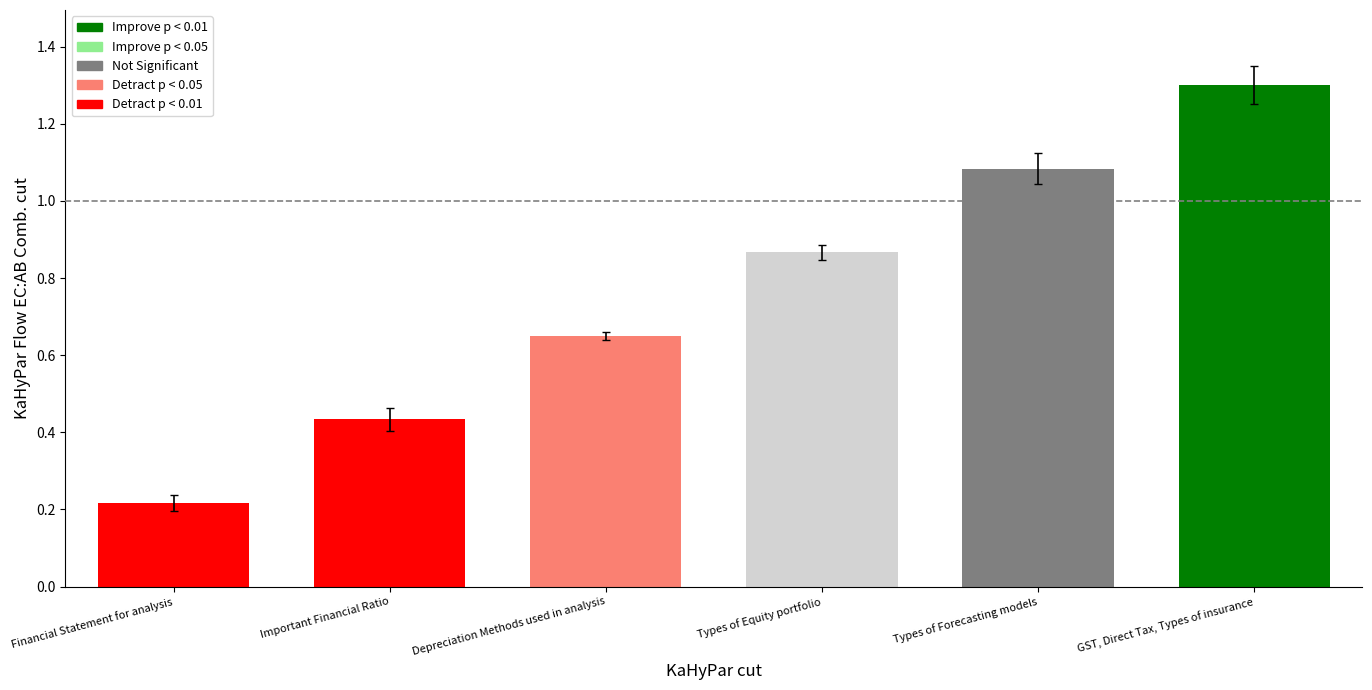

What is the change in value from Financial Statement for analysis to Types of Forecasting models?

+0.9